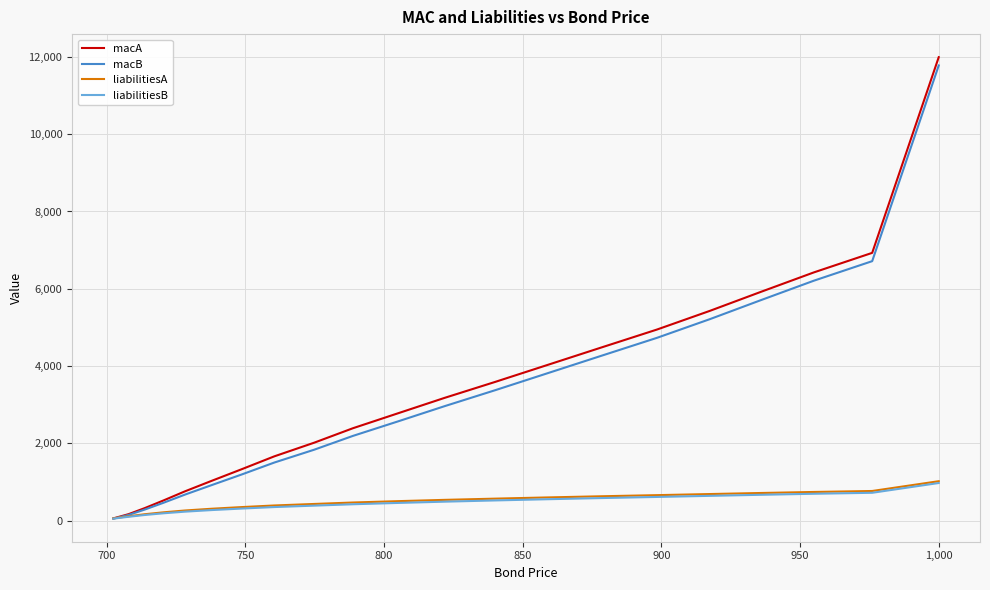

What is the greatest value displayed?

11994.2